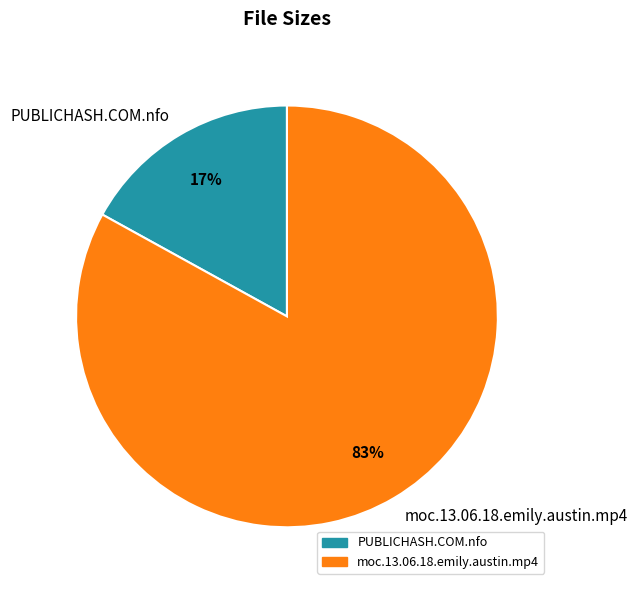

Between moc.13.06.18.emily.austin.mp4 and PUBLICHASH.COM.nfo, which is larger?

moc.13.06.18.emily.austin.mp4